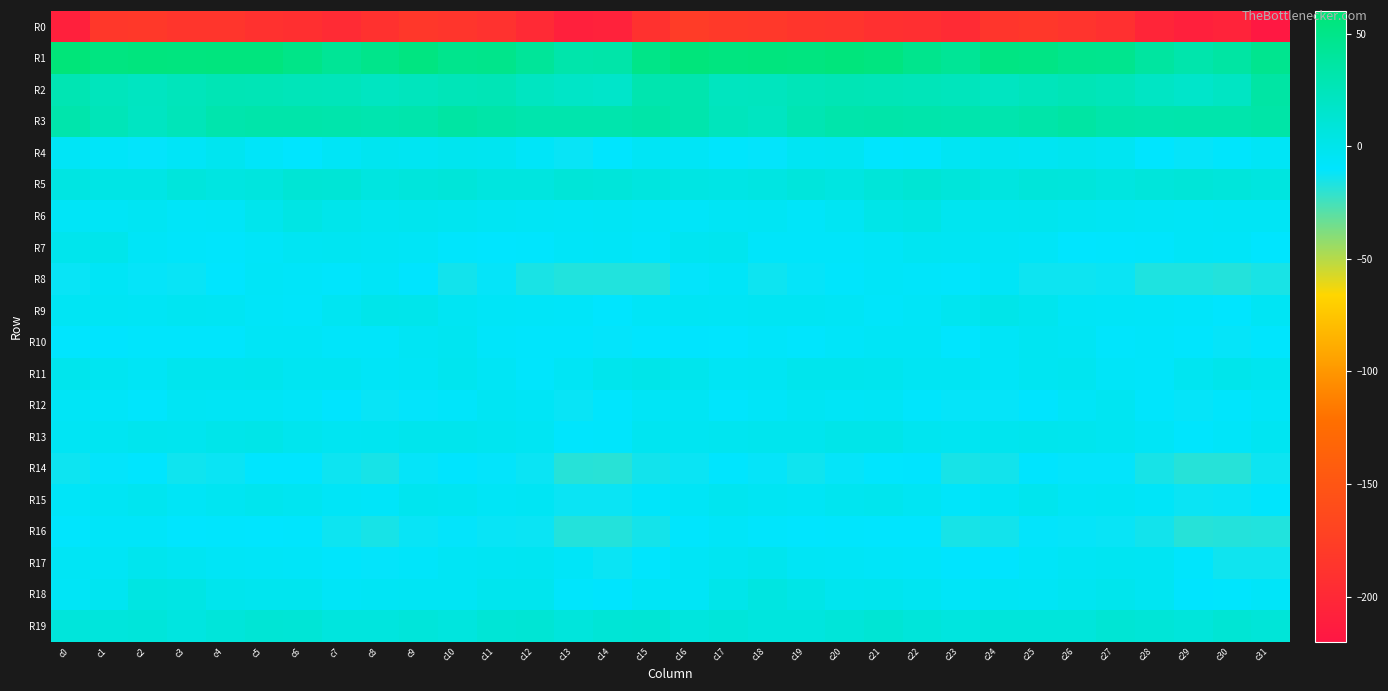

What is the greatest value displayed?

58.2